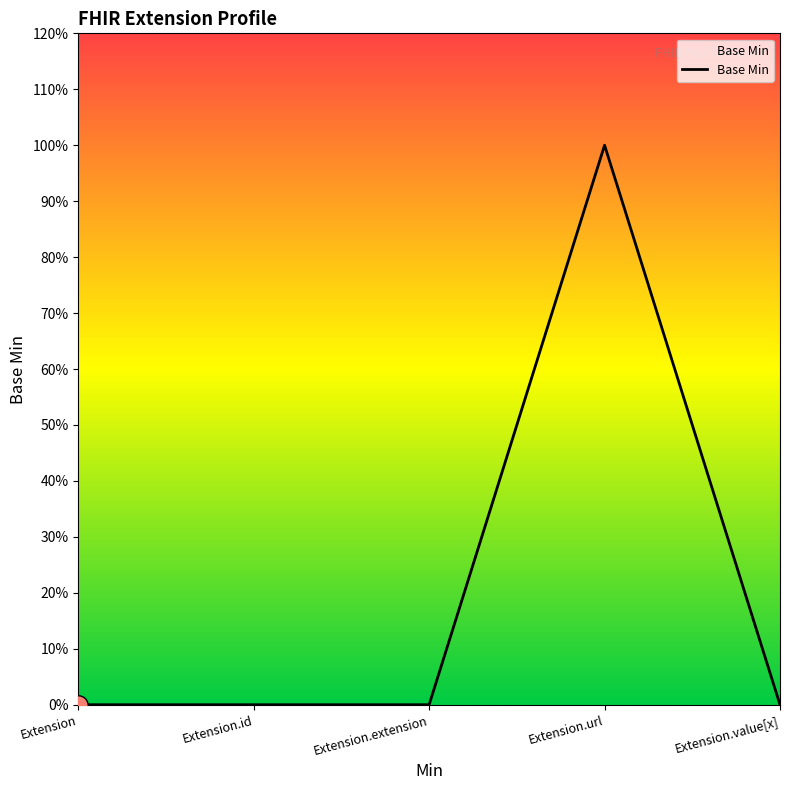

Is this an area chart (filled region under the line)?

Yes